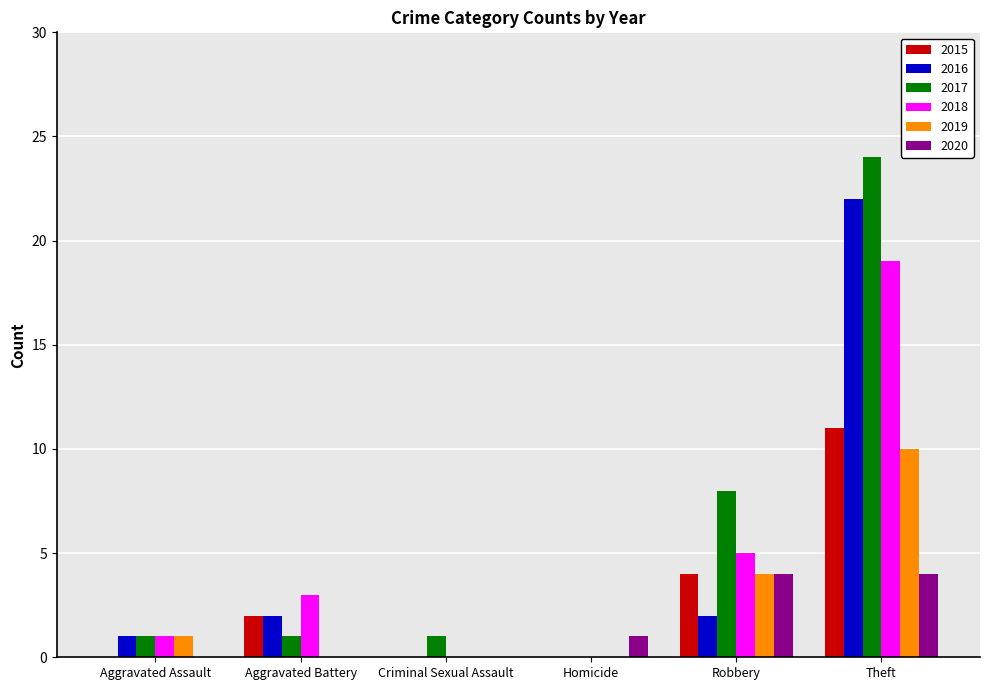

Reading left to right, extract all data points from this chart.

2015: Aggravated Assault=0	Aggravated Battery=2	Criminal Sexual Assault=0	Homicide=0	Robbery=4	Theft=11
2016: Aggravated Assault=1	Aggravated Battery=2	Criminal Sexual Assault=0	Homicide=0	Robbery=2	Theft=22
2017: Aggravated Assault=1	Aggravated Battery=1	Criminal Sexual Assault=1	Homicide=0	Robbery=8	Theft=24
2018: Aggravated Assault=1	Aggravated Battery=3	Criminal Sexual Assault=0	Homicide=0	Robbery=5	Theft=19
2019: Aggravated Assault=1	Aggravated Battery=0	Criminal Sexual Assault=0	Homicide=0	Robbery=4	Theft=10
2020: Aggravated Assault=0	Aggravated Battery=0	Criminal Sexual Assault=0	Homicide=1	Robbery=4	Theft=4